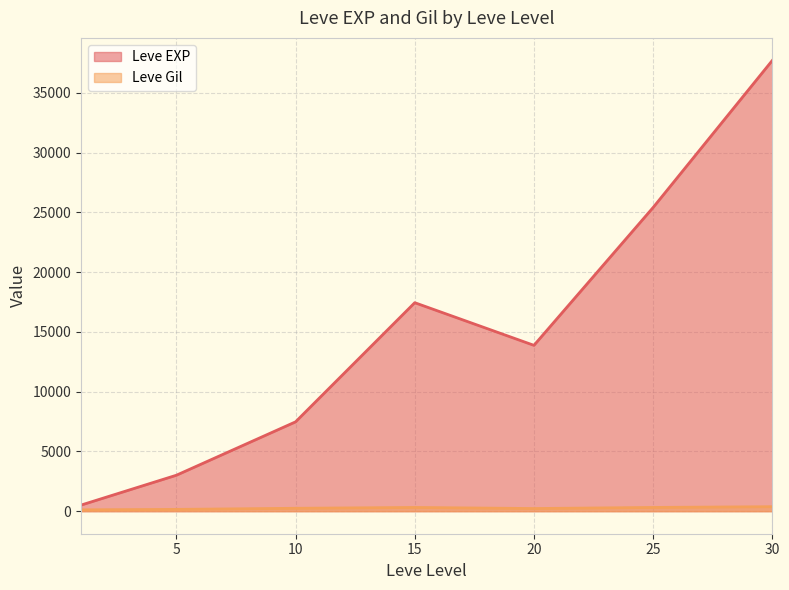

At which label does Leve Gil first exceed 223?

10